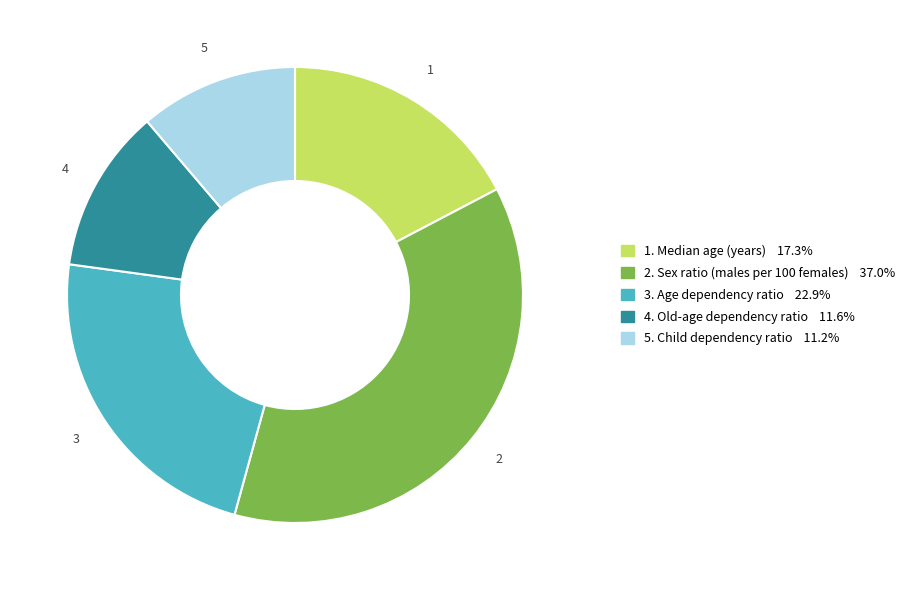

Is there any slice that represents more than half of the pie?

No